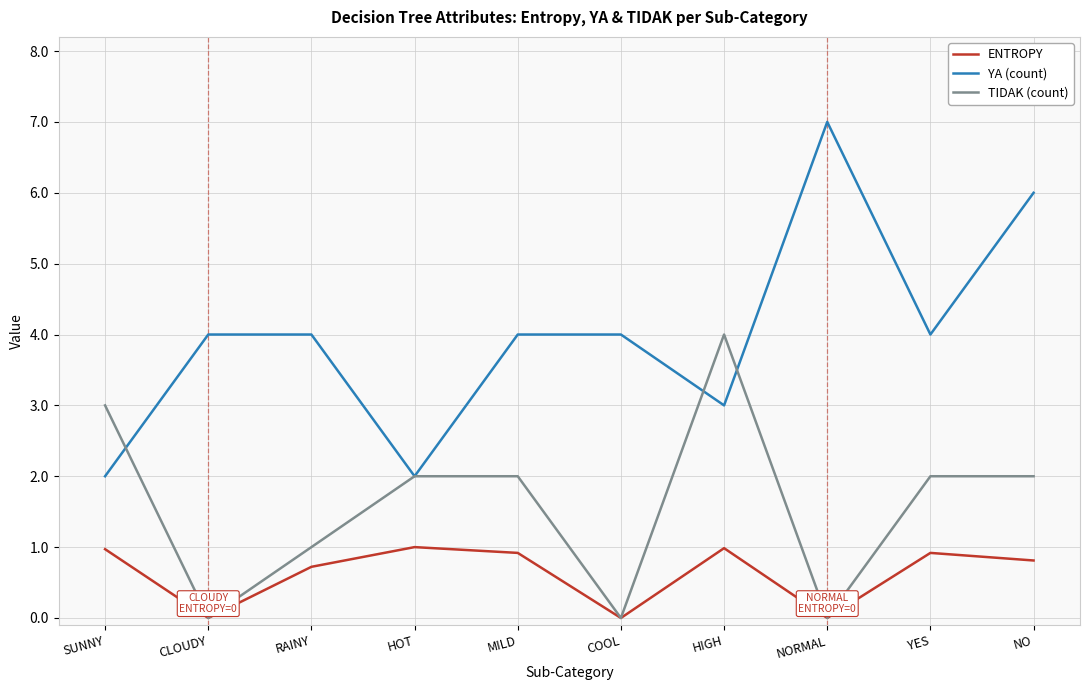

Which series has the largest range (max minus min)?

YA (count)